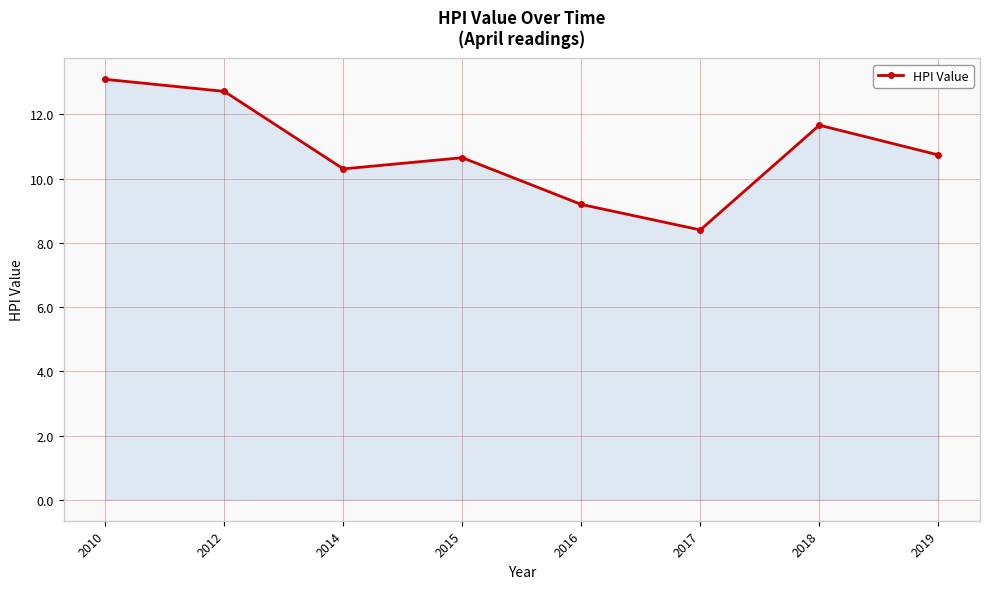

What is the difference between the maximum and minimum values?

4.7